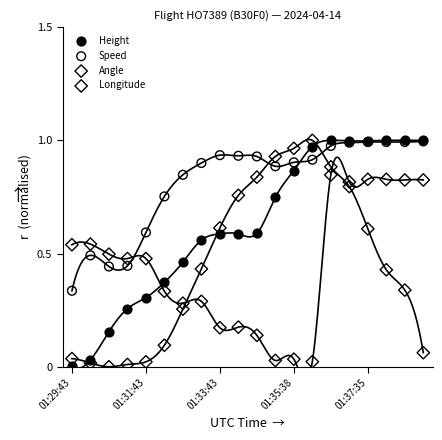

What are all the series names shown in the legend?

Height, Speed, Angle, Longitude